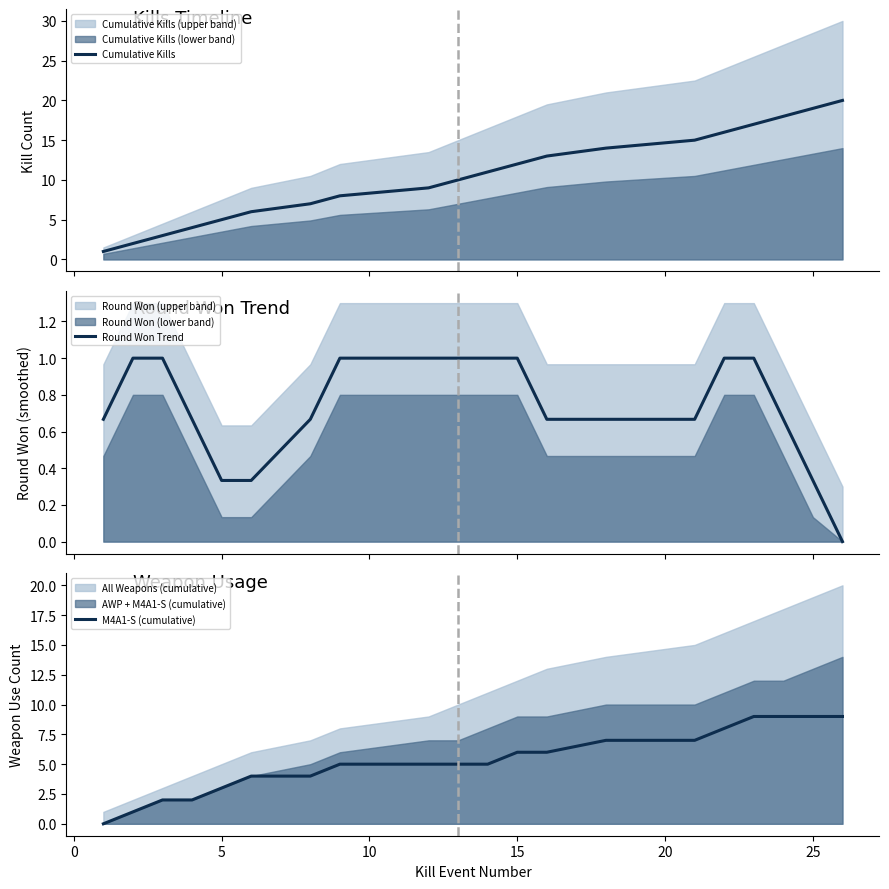

What is the maximum value for M4A1-S (cumulative)?

9